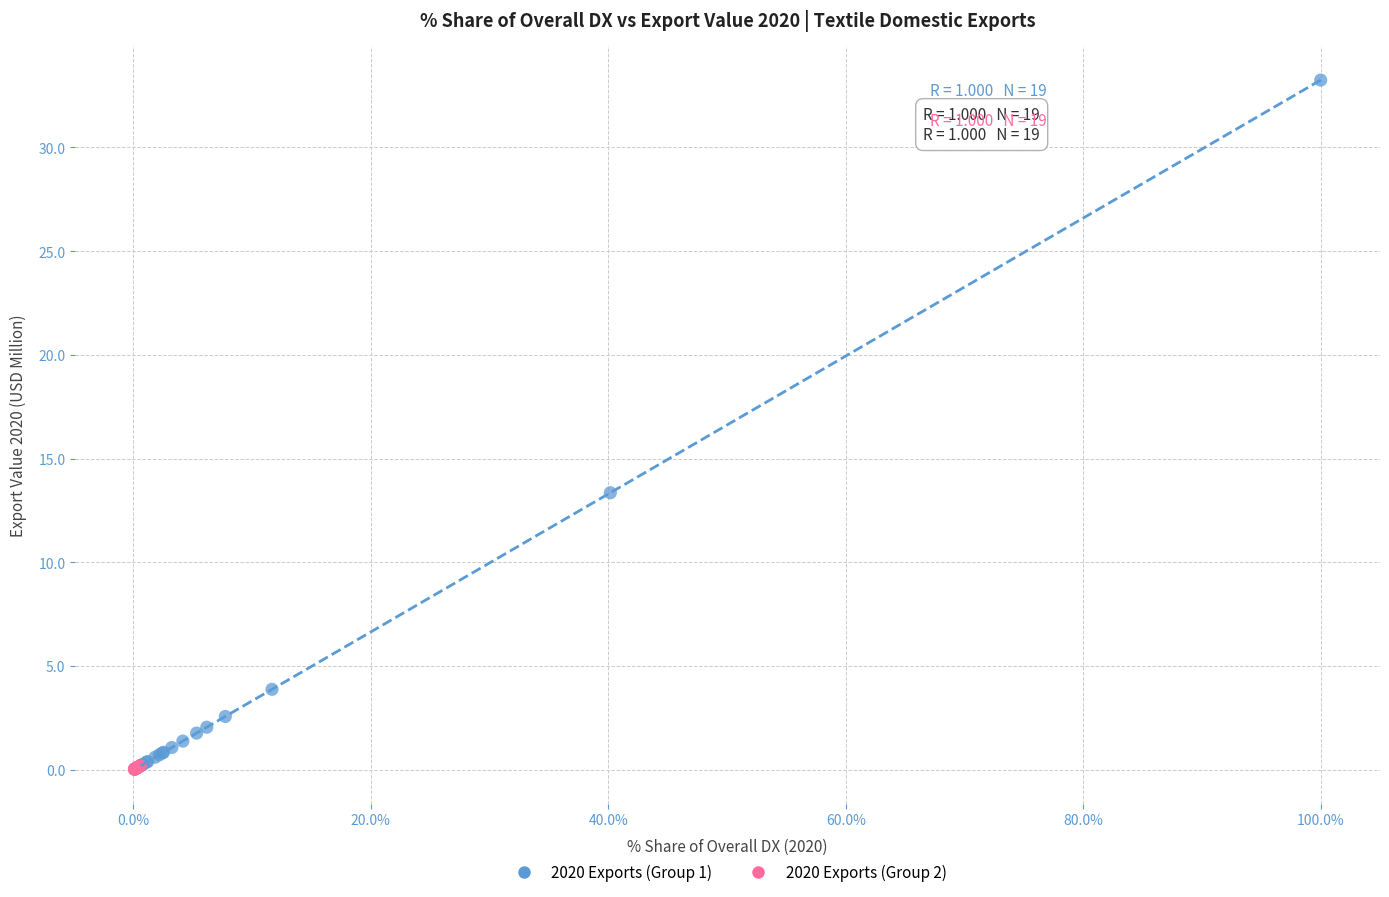

Which series reaches the maximum Y coordinate?

2020 Exports (Group 1)